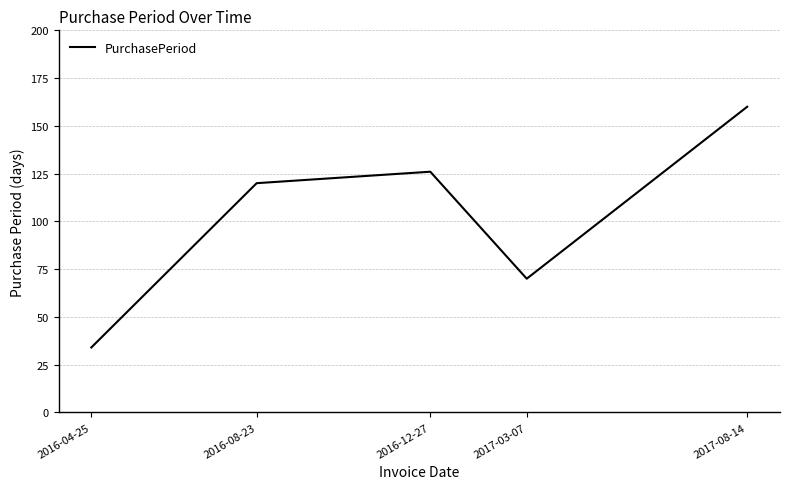

What position from the right is 2016-04-25?

5